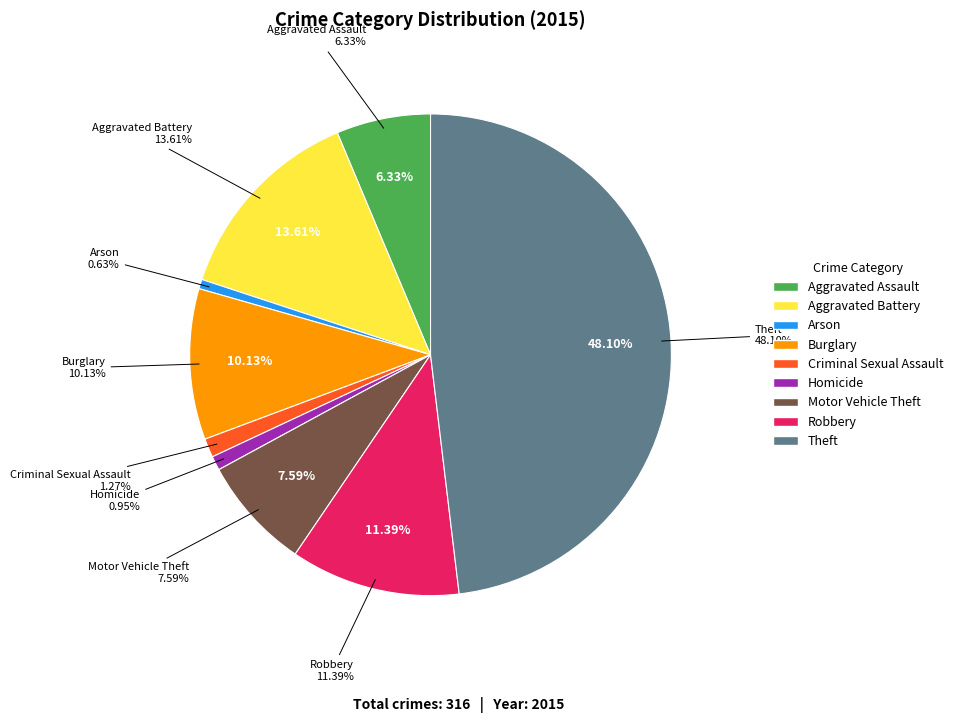

To the nearest percent, what is the combined percentage of Arson and Aggravated Battery?

14%